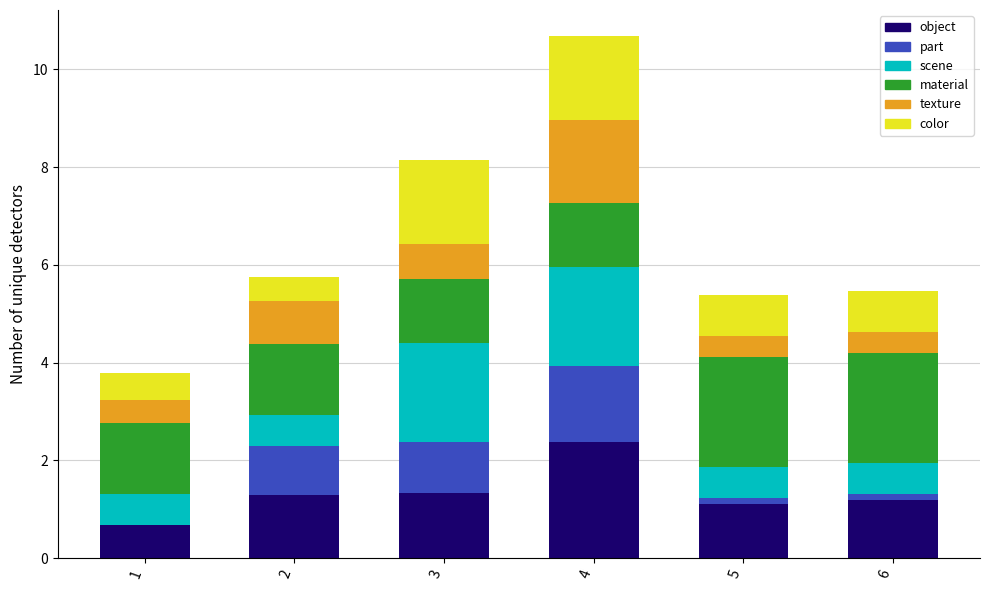

What is the total value across all series at 1?

3.8